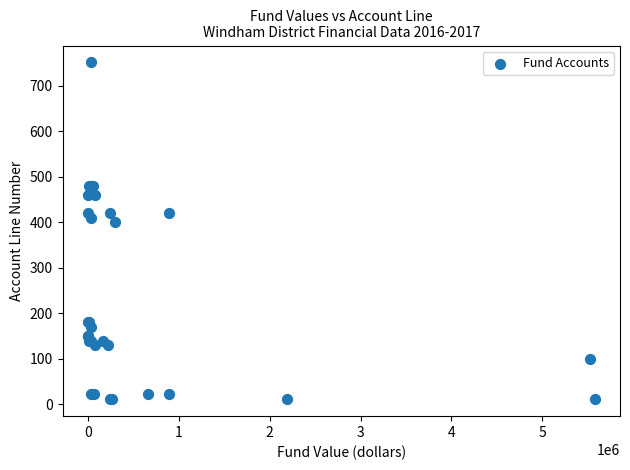

What Y value in the scatter plot is closest to 381?

400